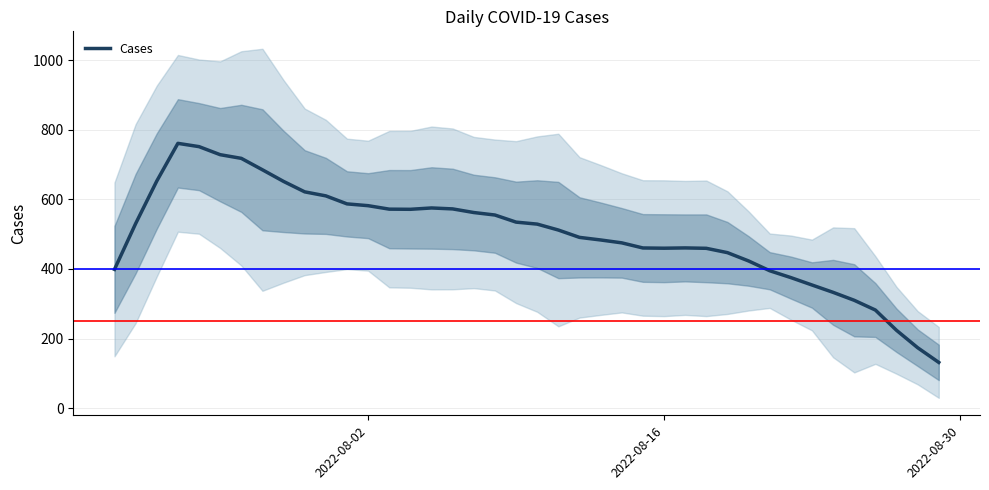

How many data points does each series have?

40